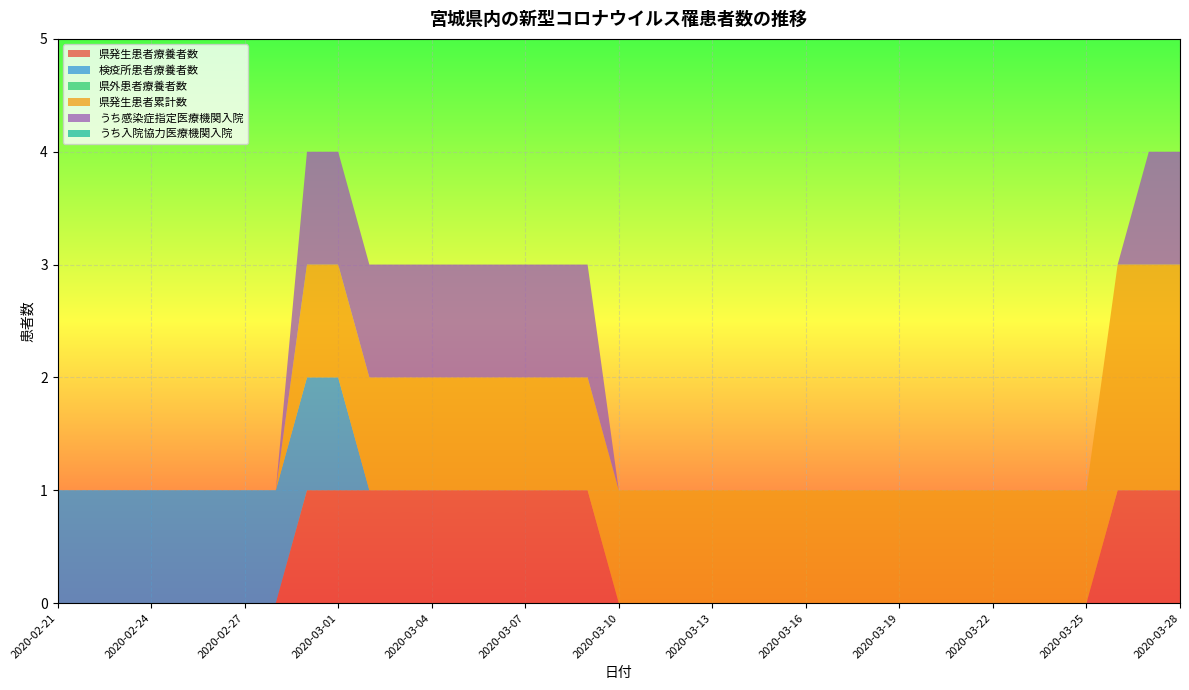

Reading left to right, list all the values displayed in this chart.

県発生患者療養者数: 0	0	0	0	0	0	0	0	1	1	1	1	1	1	1	1	1	1	0	0	0	0	0	0	0	0	0	0	0	0	0	0	0	0	1	1	1
検疫所患者療養者数: 1	1	1	1	1	1	1	1	1	1	0	0	0	0	0	0	0	0	0	0	0	0	0	0	0	0	0	0	0	0	0	0	0	0	0	0	0
県外患者療養者数: 0	0	0	0	0	0	0	0	0	0	0	0	0	0	0	0	0	0	0	0	0	0	0	0	0	0	0	0	0	0	0	0	0	0	0	0	0
県発生患者累計数: 0	0	0	0	0	0	0	0	1	1	1	1	1	1	1	1	1	1	1	1	1	1	1	1	1	1	1	1	1	1	1	1	1	1	2	2	2
うち感染症指定医療機関入院: 0	0	0	0	0	0	0	0	1	1	1	1	1	1	1	1	1	1	0	0	0	0	0	0	0	0	0	0	0	0	0	0	0	0	0	1	1
うち入院協力医療機関入院: 0	0	0	0	0	0	0	0	0	0	0	0	0	0	0	0	0	0	0	0	0	0	0	0	0	0	0	0	0	0	0	0	0	0	0	0	0